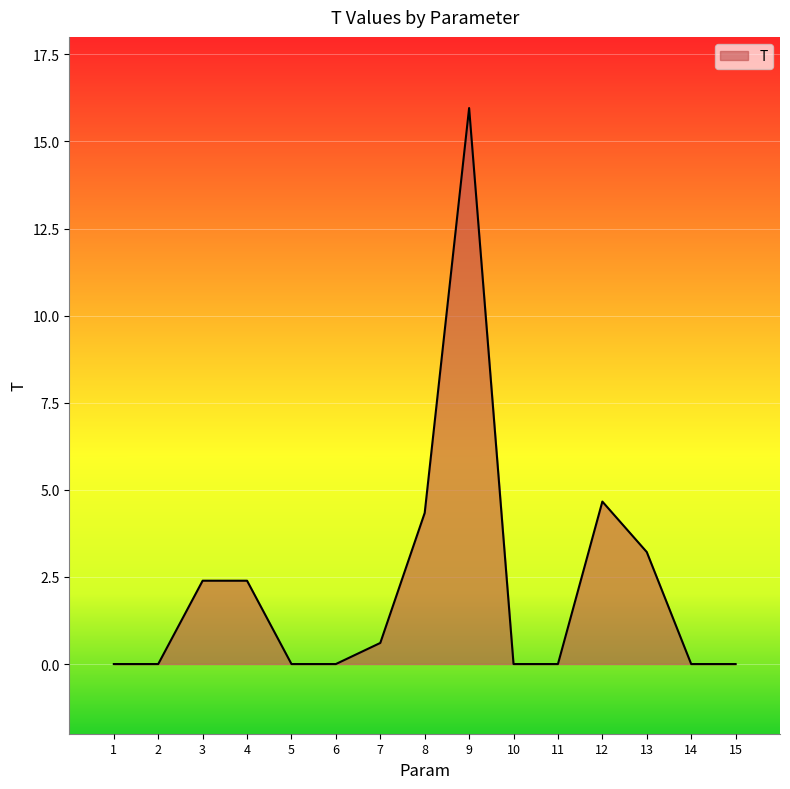

Reading left to right, extract all data points from this chart.

1=0.0	2=0.0	3=2.4	4=2.4	5=0.0	6=0.0	7=0.6	8=4.3	9=16.0	10=0.0	11=0.0	12=4.7	13=3.2	14=0.0	15=0.0